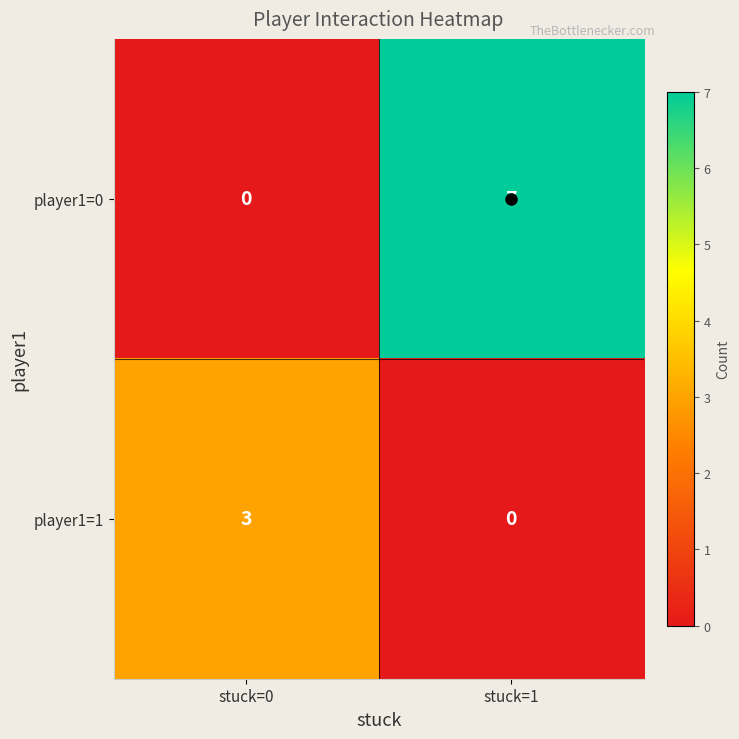

Which series has the widest spread of values?

player1=0